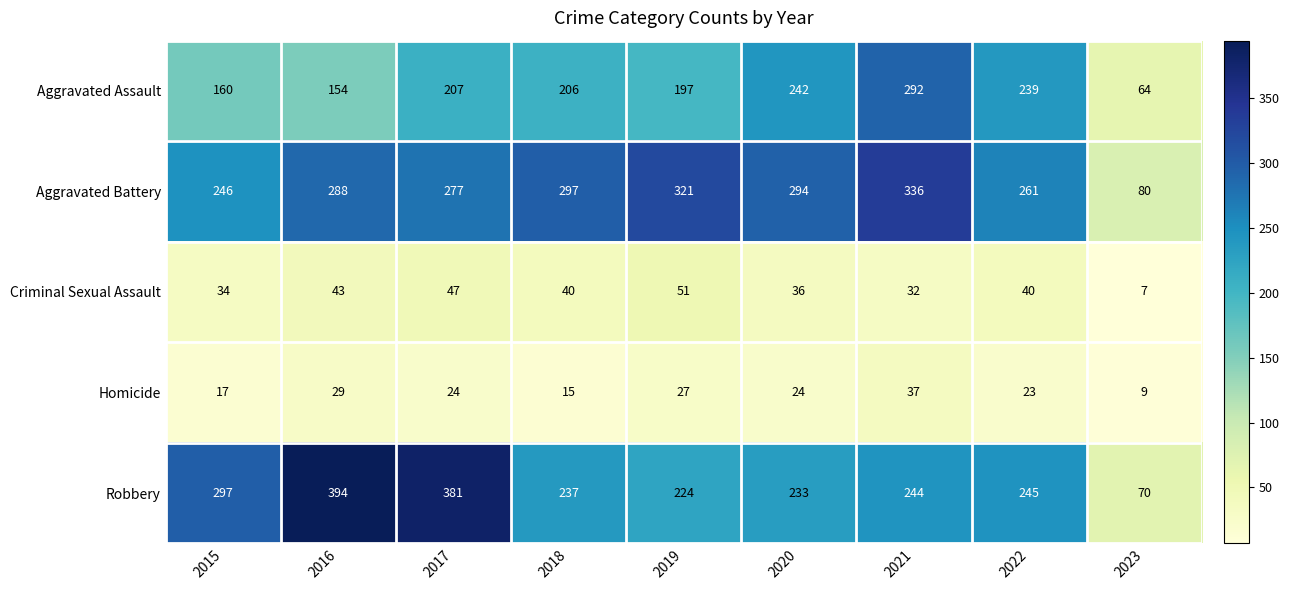

The value of Aggravated Battery at 2015 is 246. True or false?

True